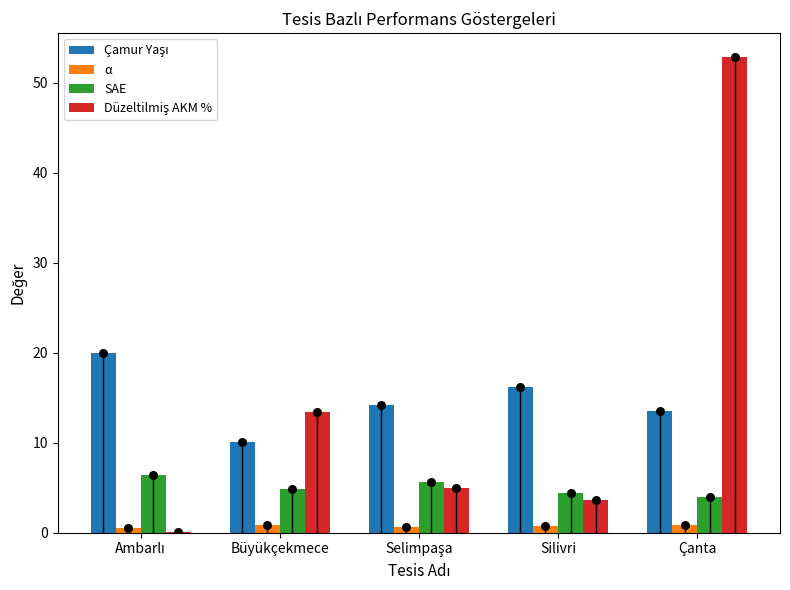

What are all the series names shown in the legend?

Çamur Yaşı, α, SAE, Düzeltilmiş AKM %